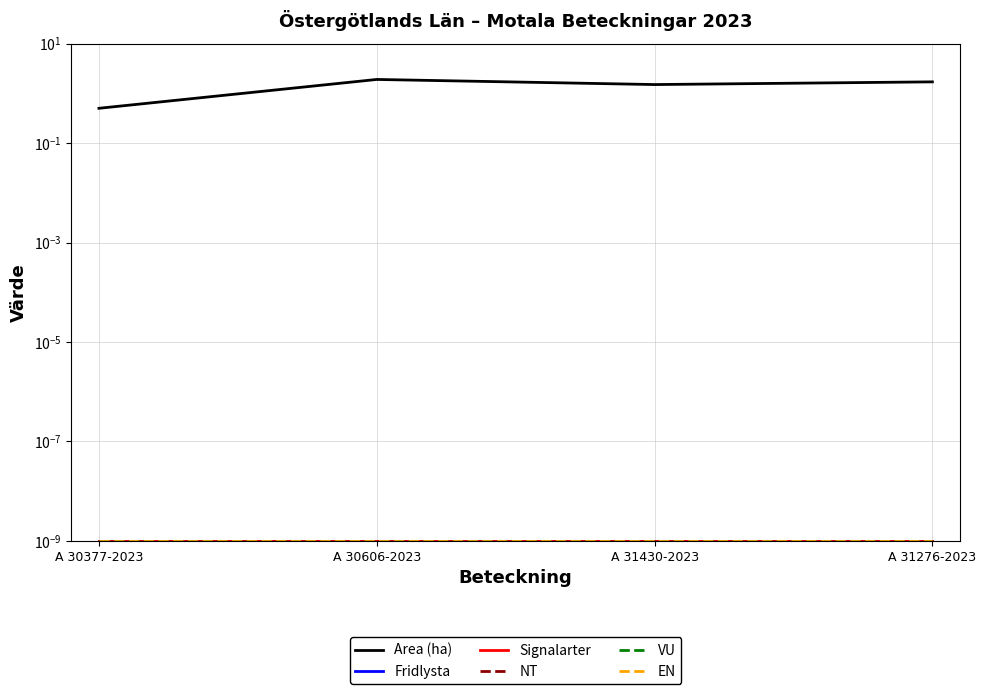

Reading right to left, what are all the values shown in this chart?

Area (ha): A 31276-2023=1.7	A 31430-2023=1.5	A 30606-2023=1.9	A 30377-2023=0.5
Fridlysta: A 31276-2023=0.0	A 31430-2023=0.0	A 30606-2023=0.0	A 30377-2023=0.0
Signalarter: A 31276-2023=0.0	A 31430-2023=0.0	A 30606-2023=0.0	A 30377-2023=0.0
NT: A 31276-2023=0.0	A 31430-2023=0.0	A 30606-2023=0.0	A 30377-2023=0.0
VU: A 31276-2023=0.0	A 31430-2023=0.0	A 30606-2023=0.0	A 30377-2023=0.0
EN: A 31276-2023=0.0	A 31430-2023=0.0	A 30606-2023=0.0	A 30377-2023=0.0